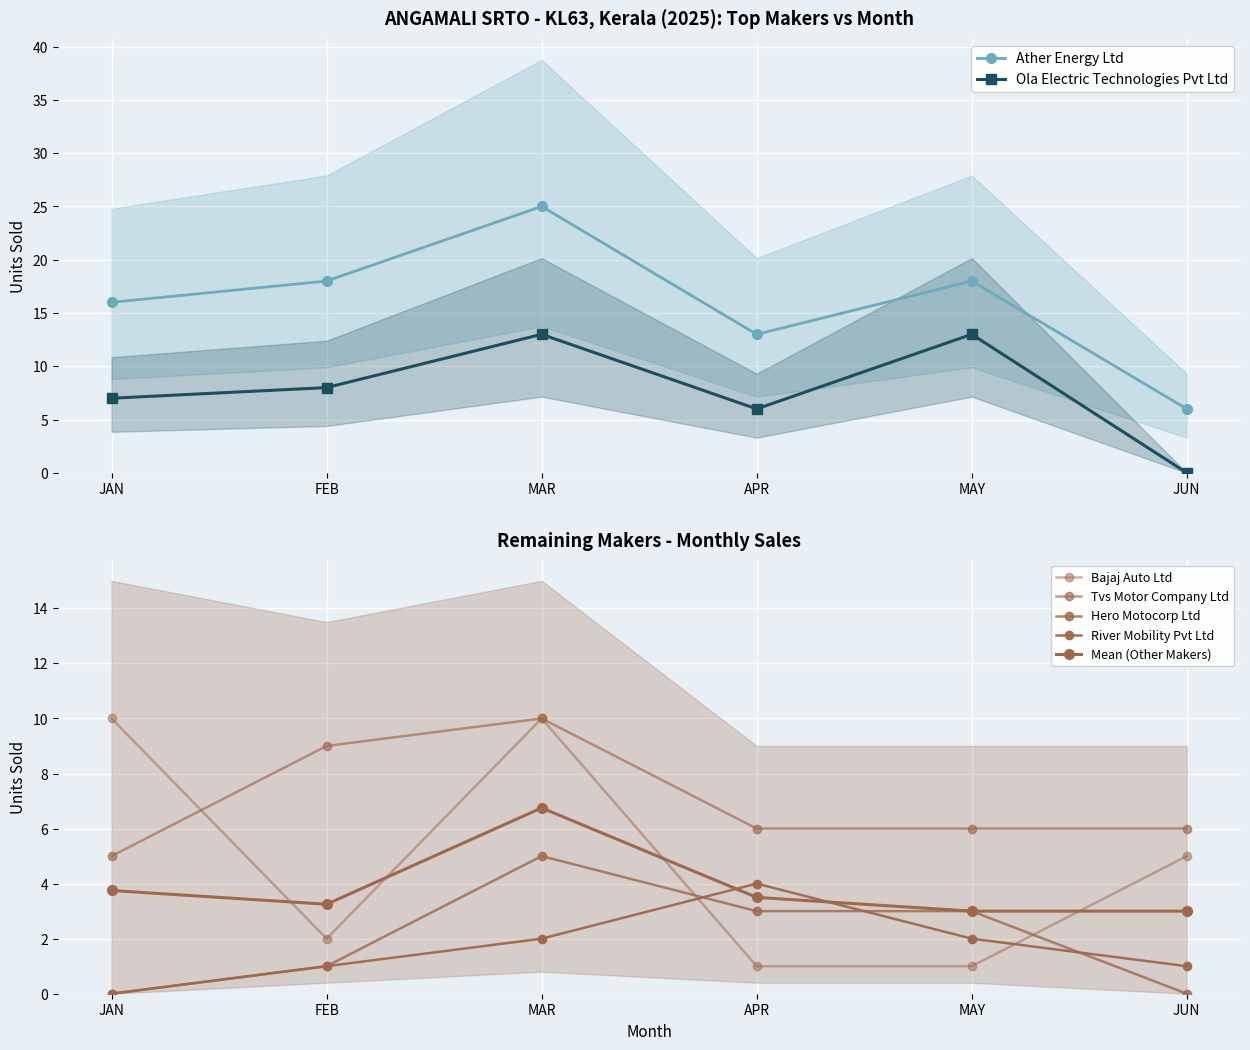

Where do BAJAJ AUTO LTD and HERO MOTOCORP LTD first cross each other?

MAR and APR